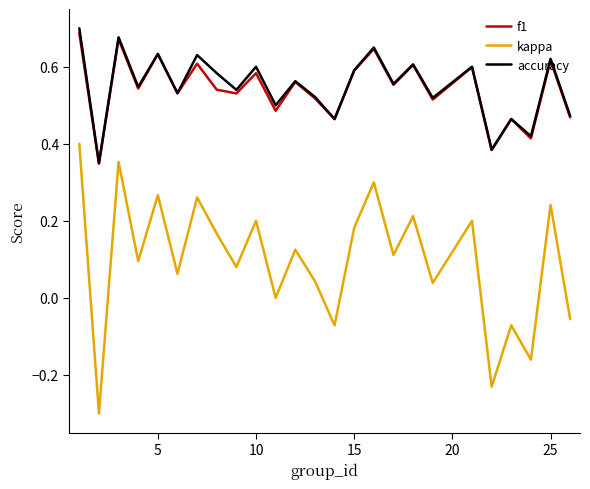

True or false: kappa and accuracy intersect in this chart.

False